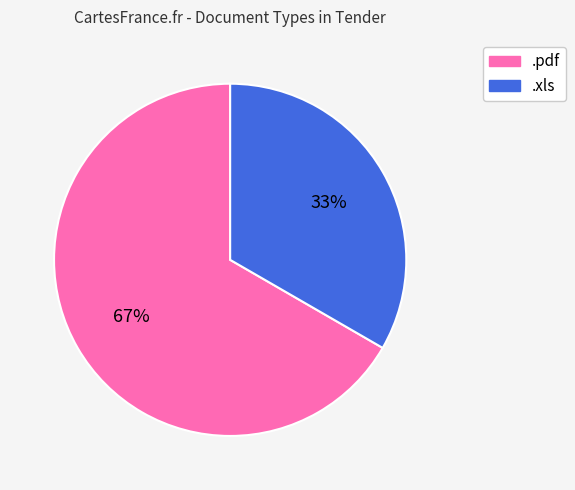

To the nearest percent, what percentage of the pie is .pdf?

67%